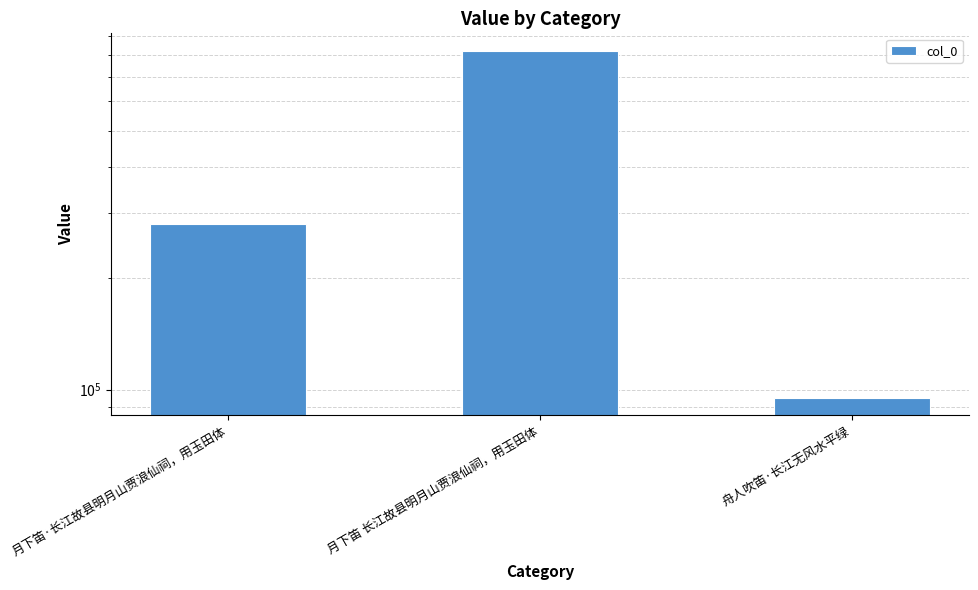

List the labels in order of value, largest first.

月下笛 长江故县明月山贾浪仙祠，用玉田体, 月下笛·长江故县明月山贾浪仙祠，用玉田体, 舟人吹笛·长江无风水平绿